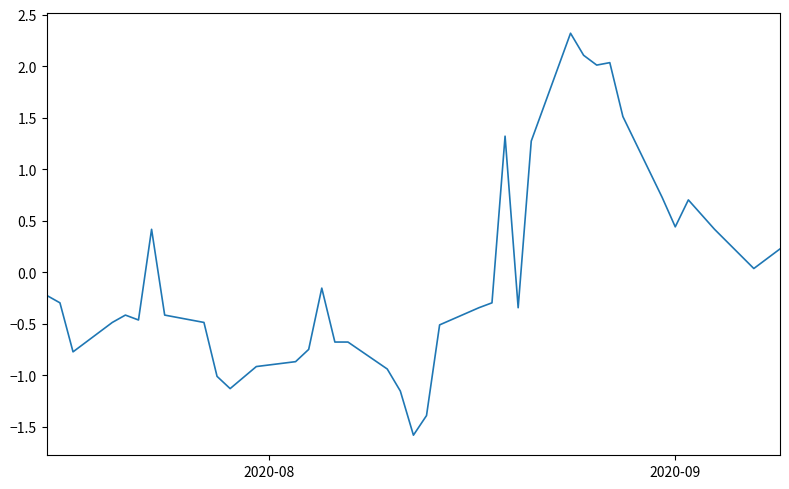

How many values are below 0?

24